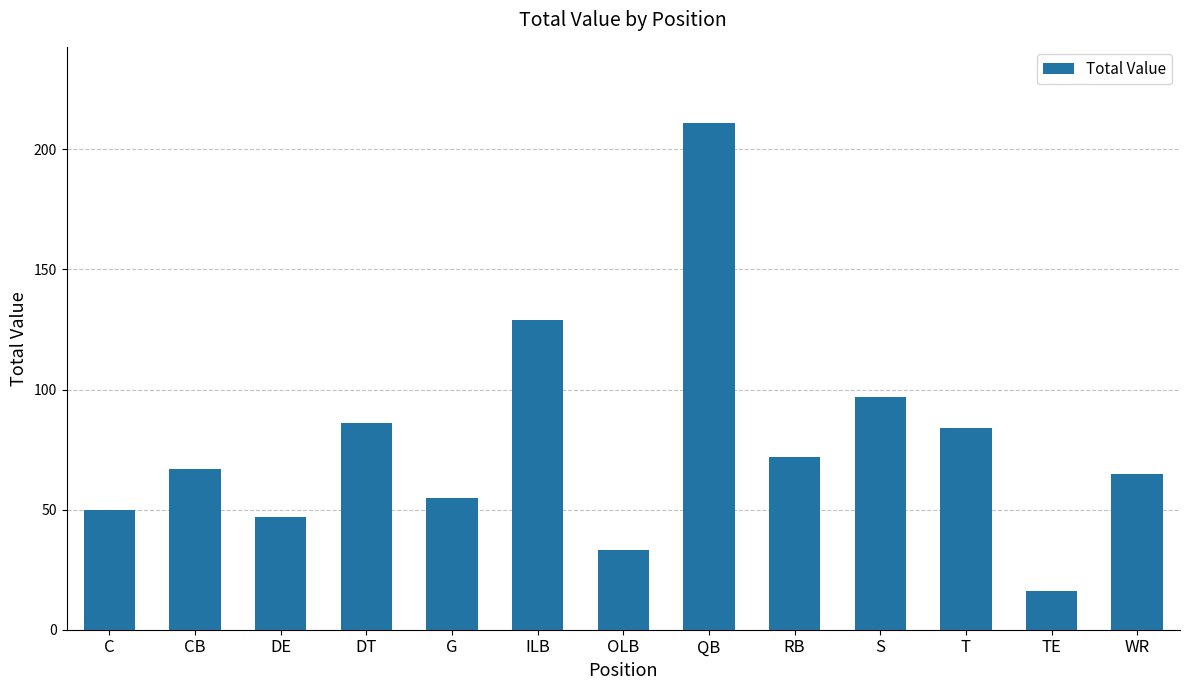

The value at DE is 18. True or false?

False